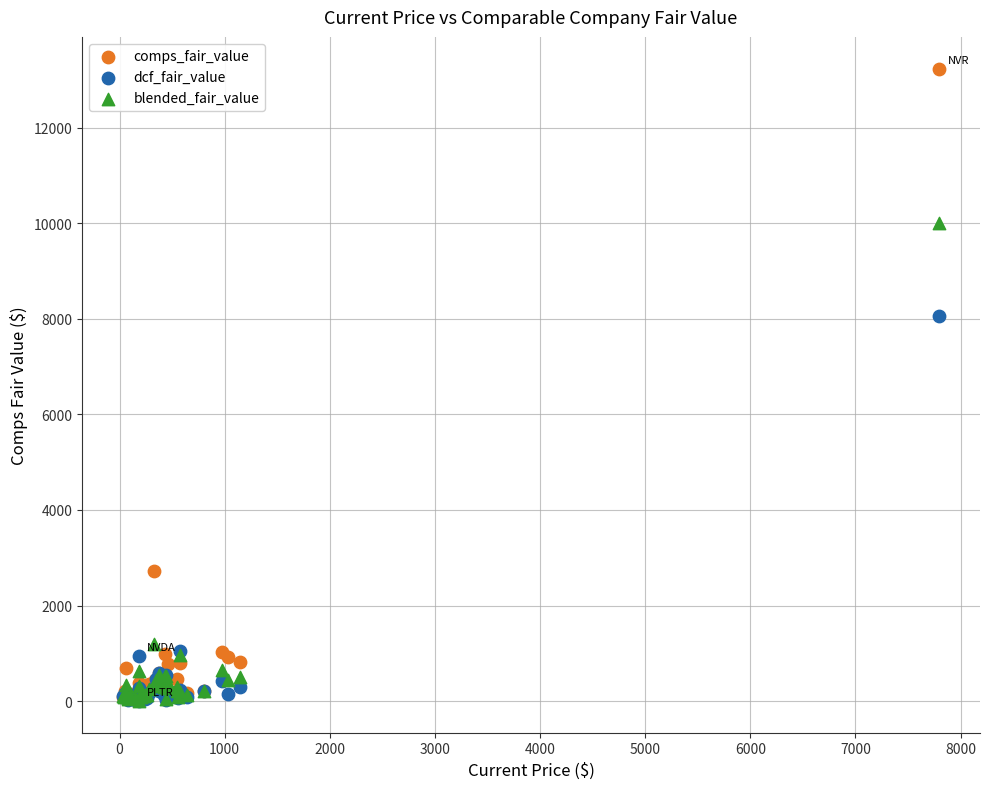

Across all series, what Y value is closest to 6621?

8054.9